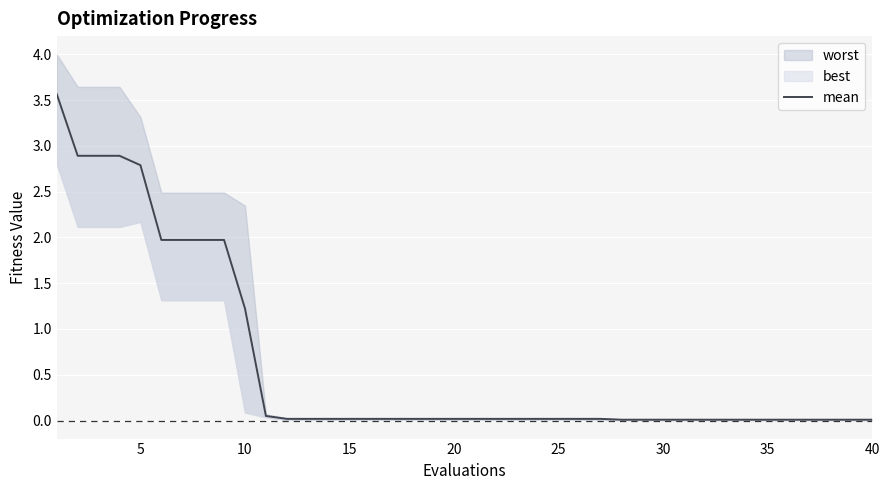

How many categories are shown in the chart?

40